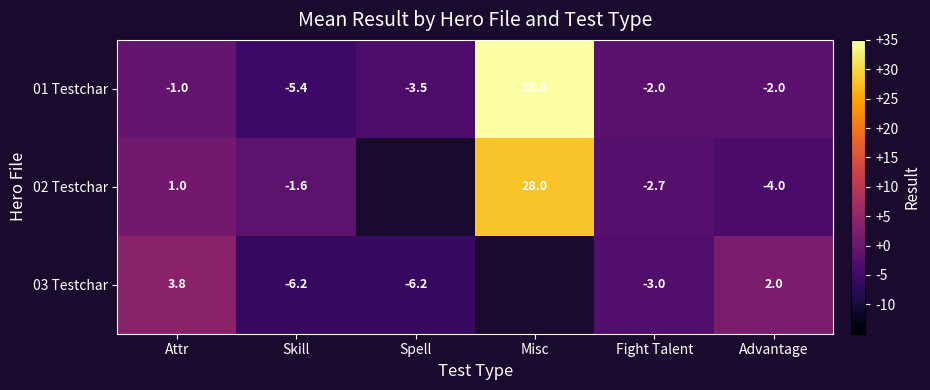

At which label is 01 Testchar closest to 14?

Attr